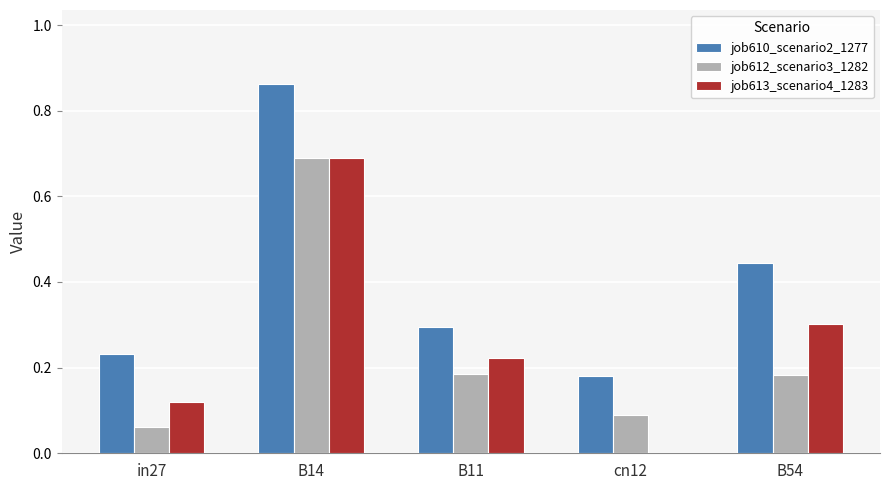

At which category is the sum across all series the highest?

B14